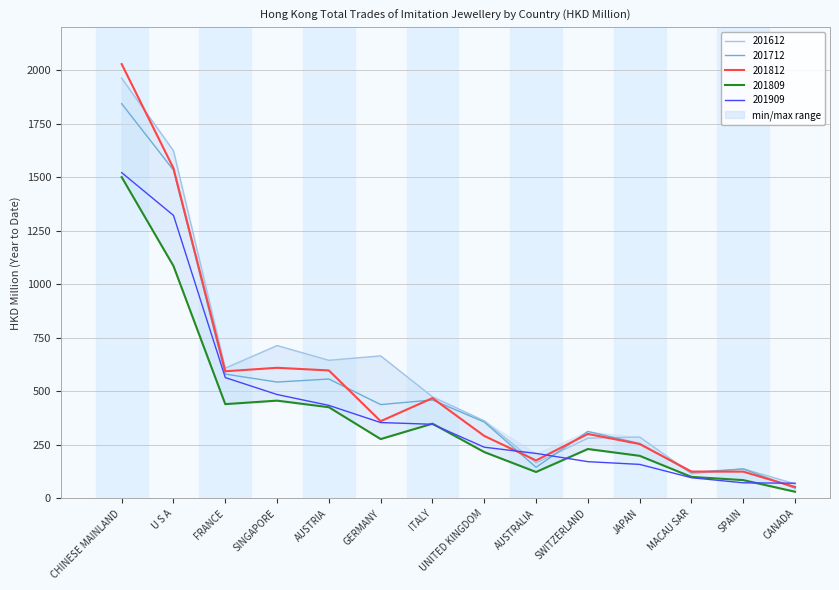

What is the difference between the maximum and second lowest values in the 201712 series?

1721.7